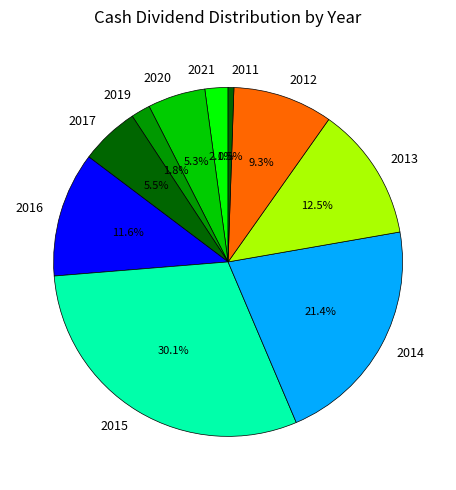

How many segments does this pie chart have?

10